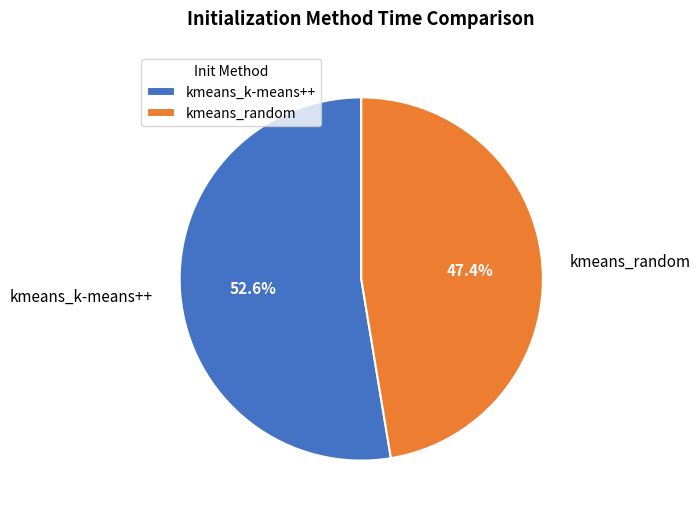

Is kmeans_random the majority of the pie?

No